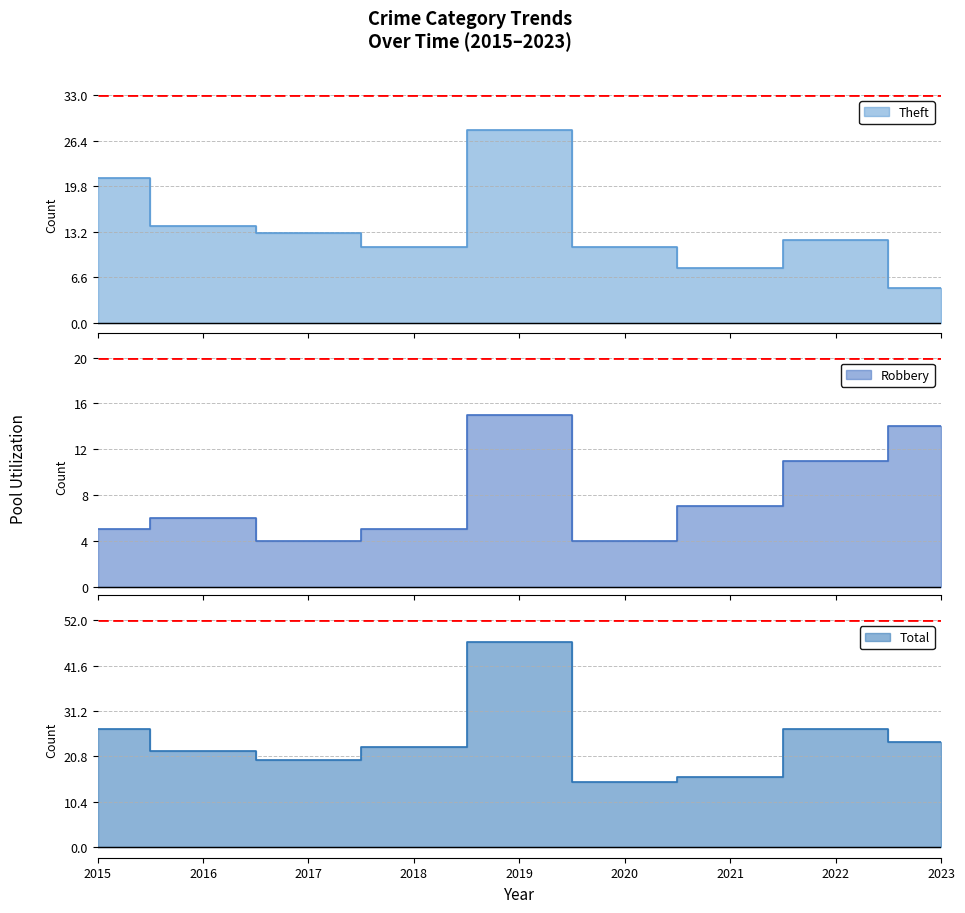

Which series ends up on top after the final intersection of Robbery and Theft?

Robbery